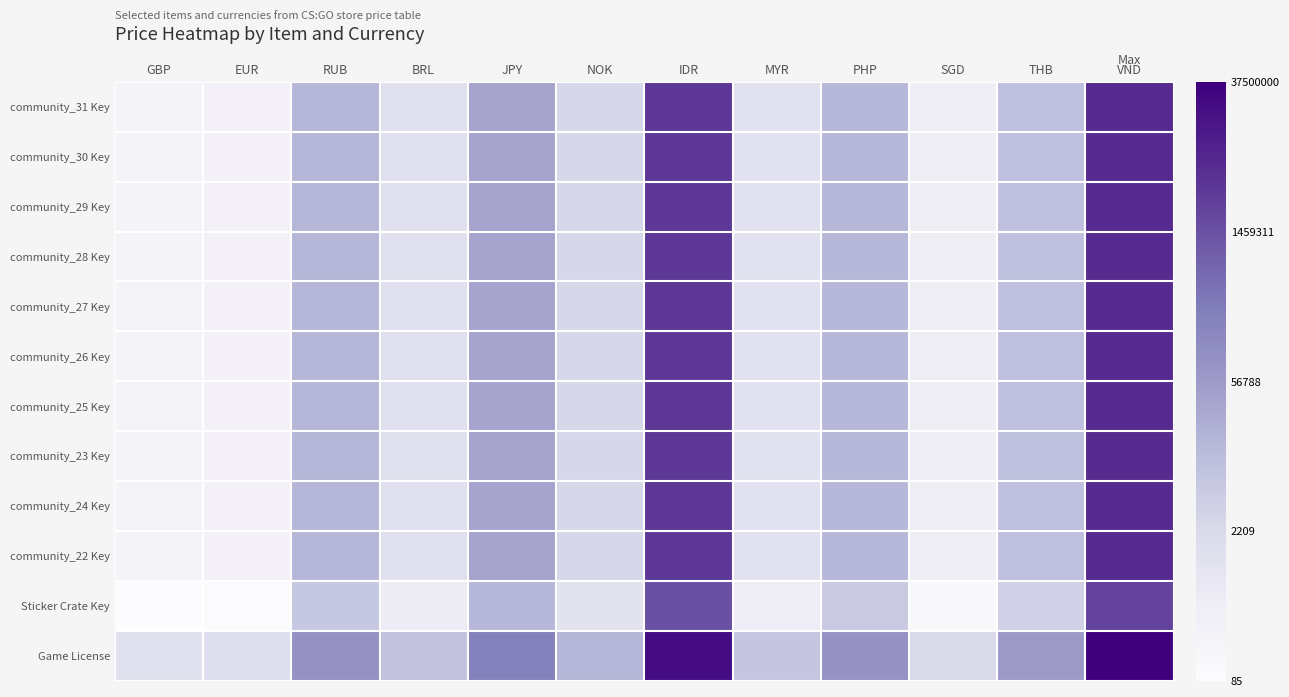

What is the difference between the highest and lowest values at VND?

2.7